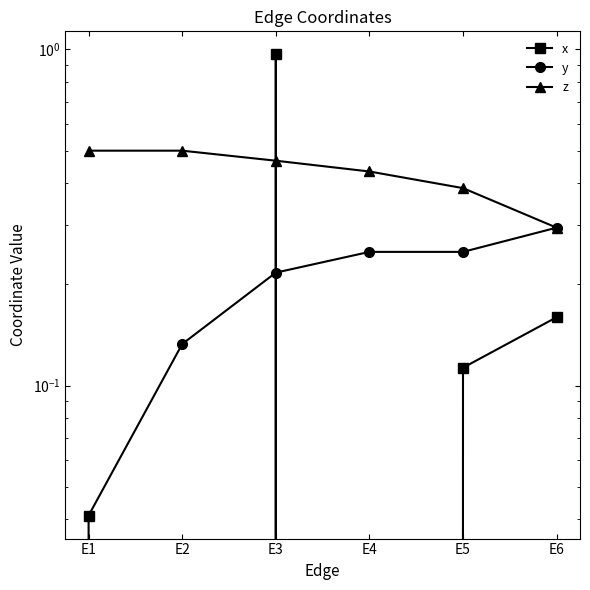

Is this an area chart (filled region under the line)?

No